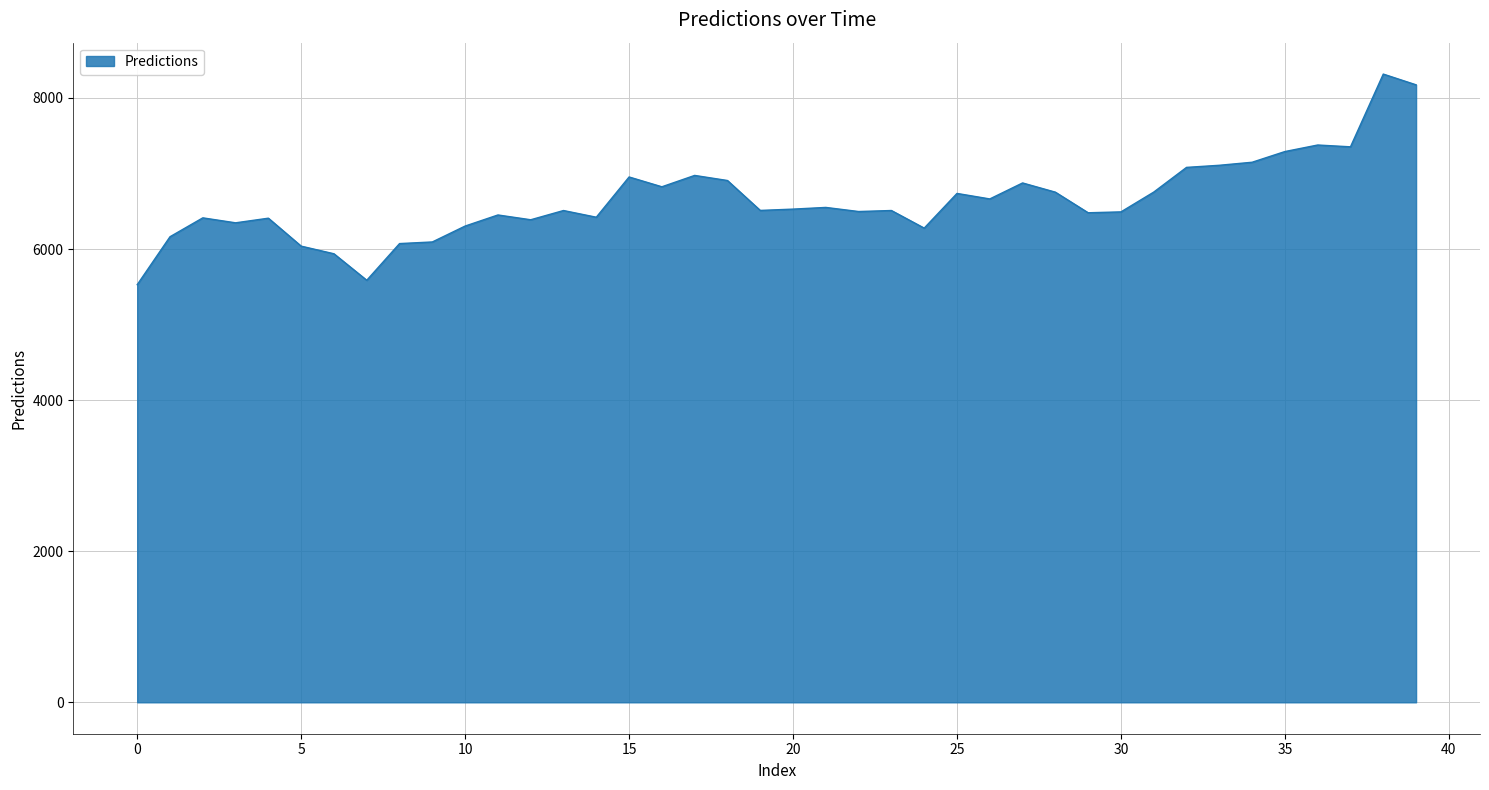

What is the maximum value shown in the chart?

8315.6